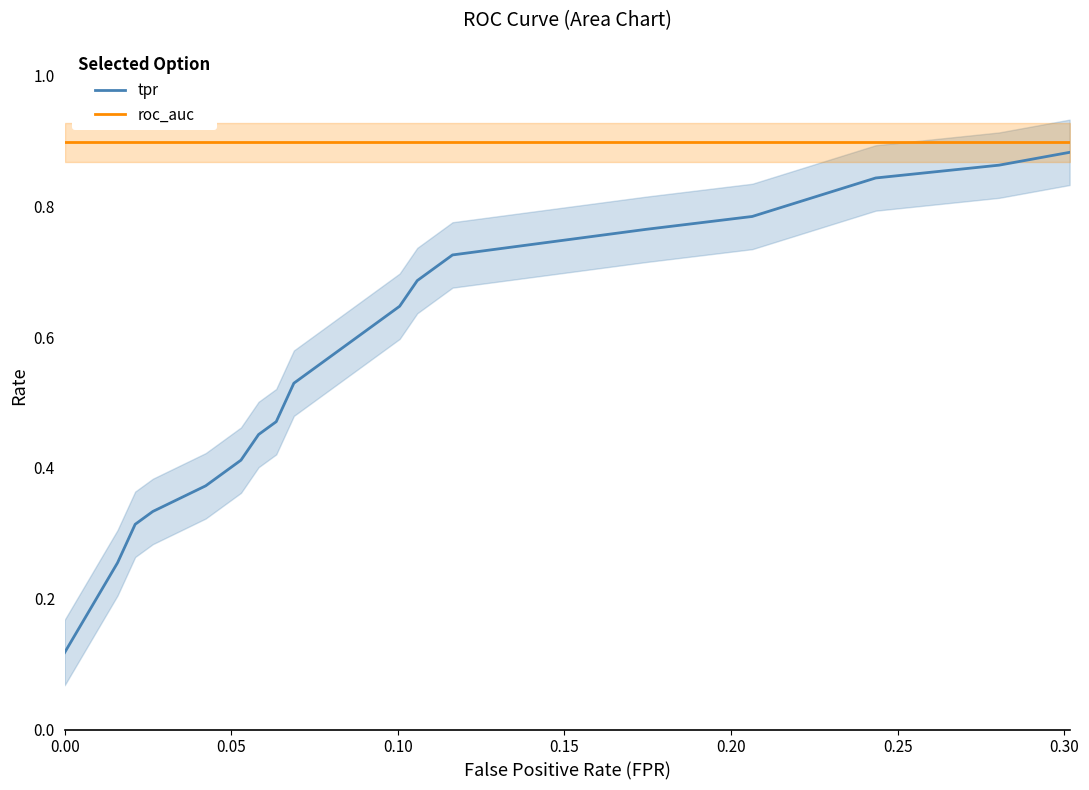

Is the value of tpr at 11 greater than the value of roc_auc at 18?

No